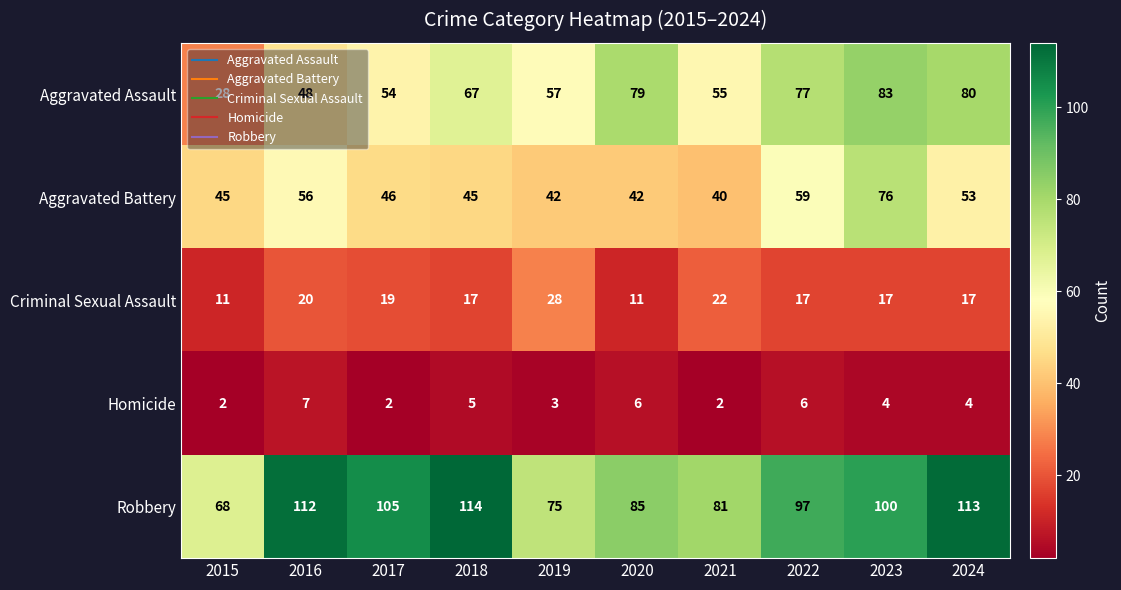

Rank the series at 2023 from lowest to highest value.

Homicide, Criminal Sexual Assault, Aggravated Battery, Aggravated Assault, Robbery